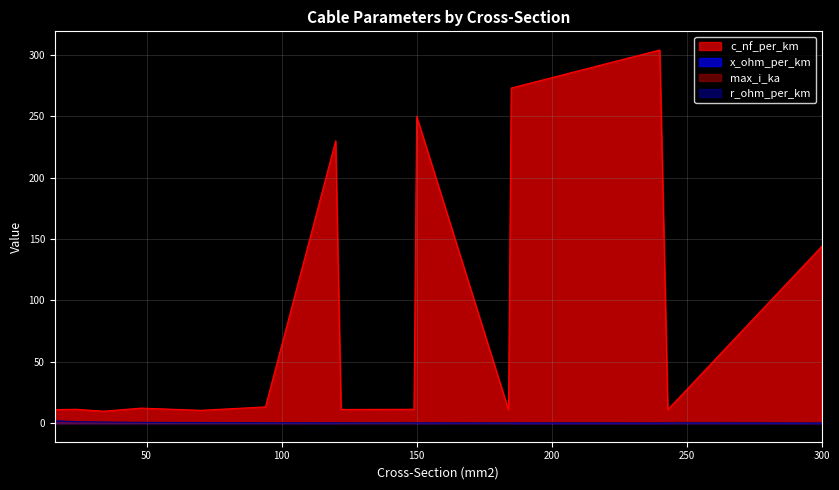

List the series in order of their peak value, highest first.

c_nf_per_km, r_ohm_per_km, max_i_ka, x_ohm_per_km